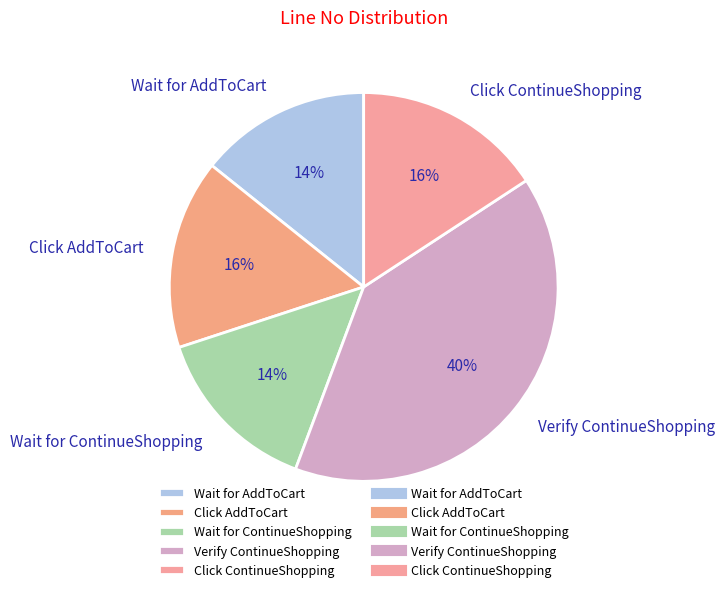

Does any single category account for the majority?

No